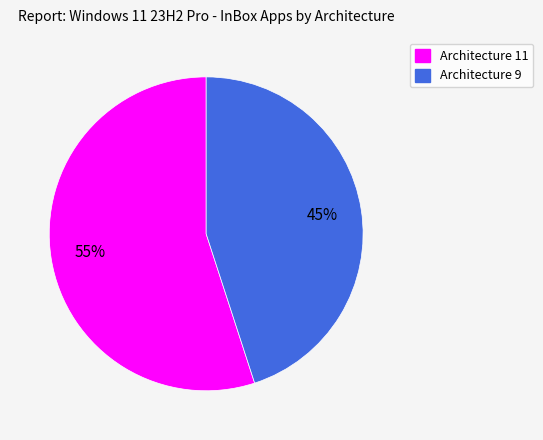

Between Architecture 11 and Architecture 9, which is larger?

Architecture 11